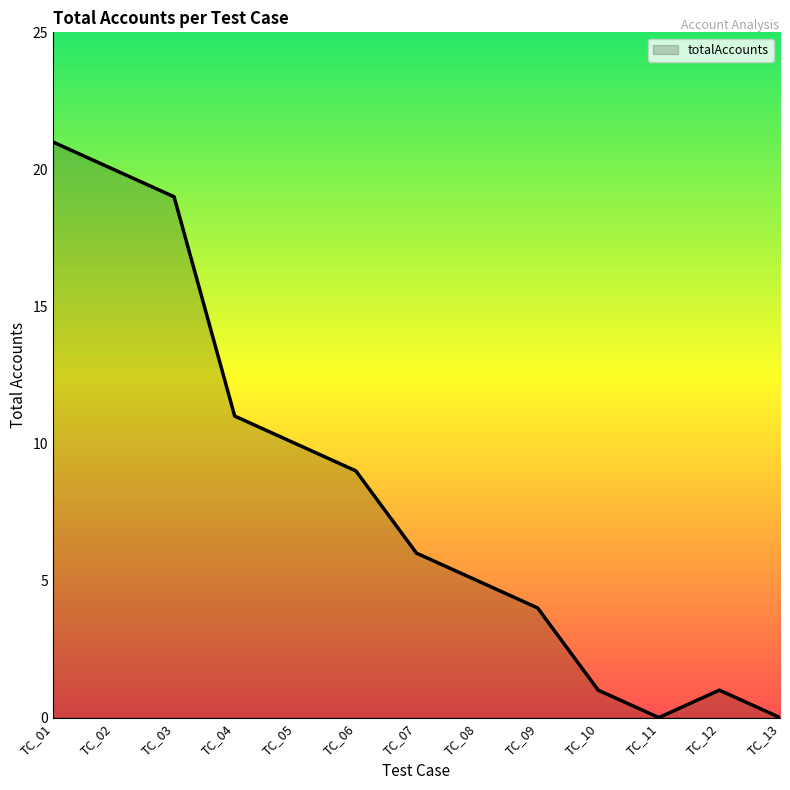

Reading left to right, extract all data points from this chart.

21	20	19	11	10	9	6	5	4	1	0	1	0